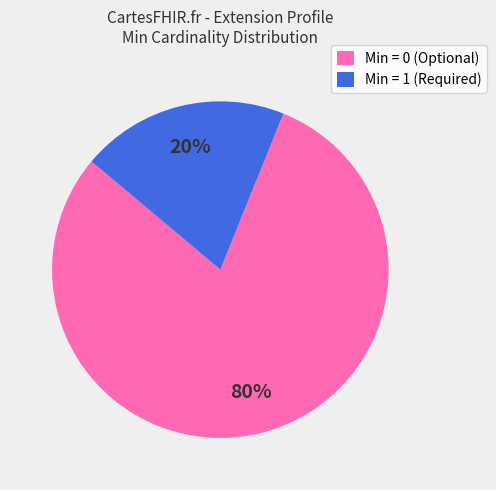

Count the number of slices in the pie.

2